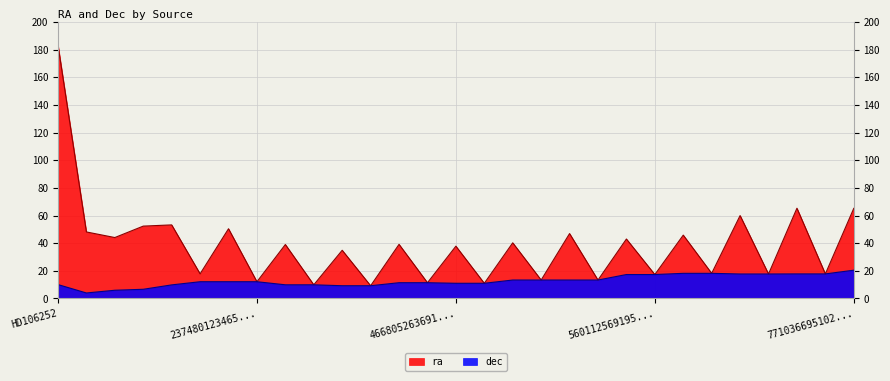

How many distinct data groups are displayed?

2